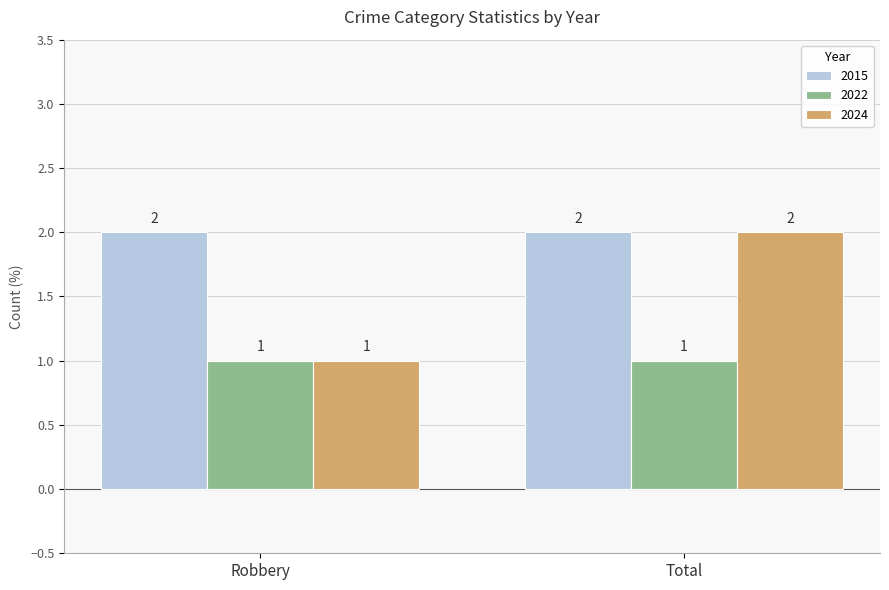

What is the sum of all 2015 values?

4